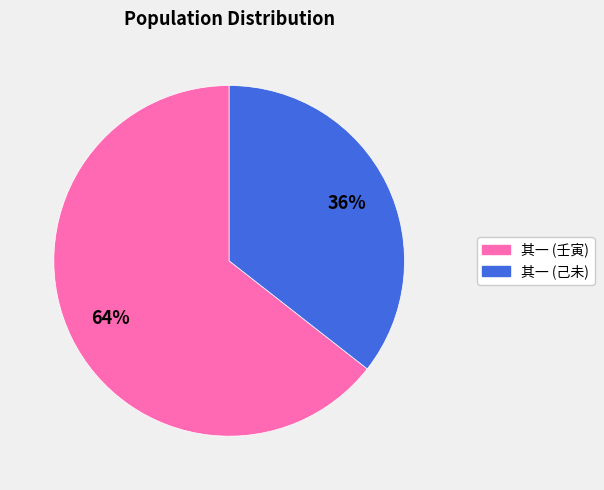

To the nearest percent, what is the average slice percentage?

50%